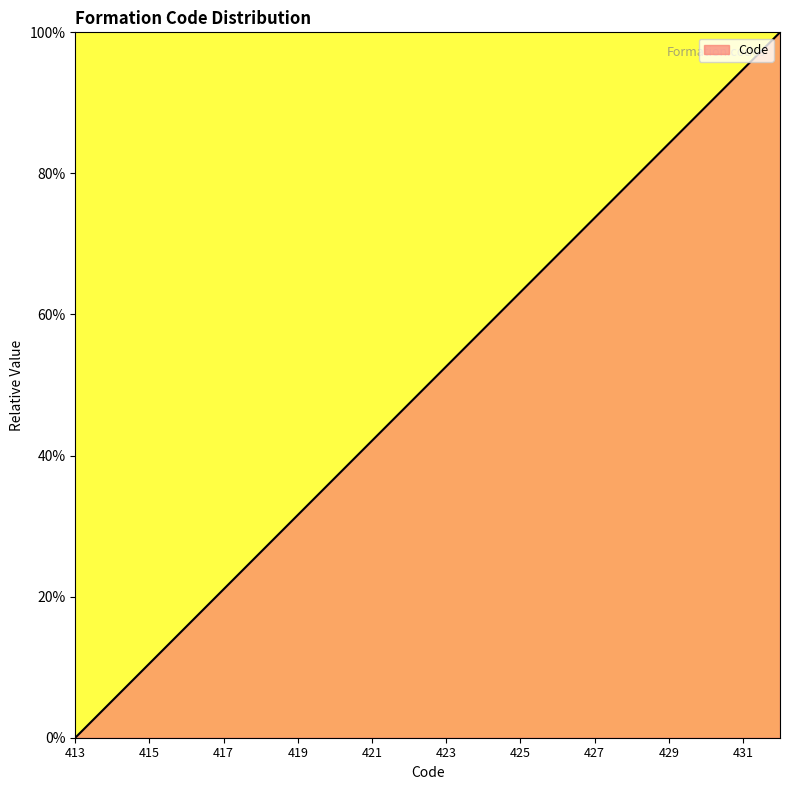

What is the greatest value displayed?

100.0